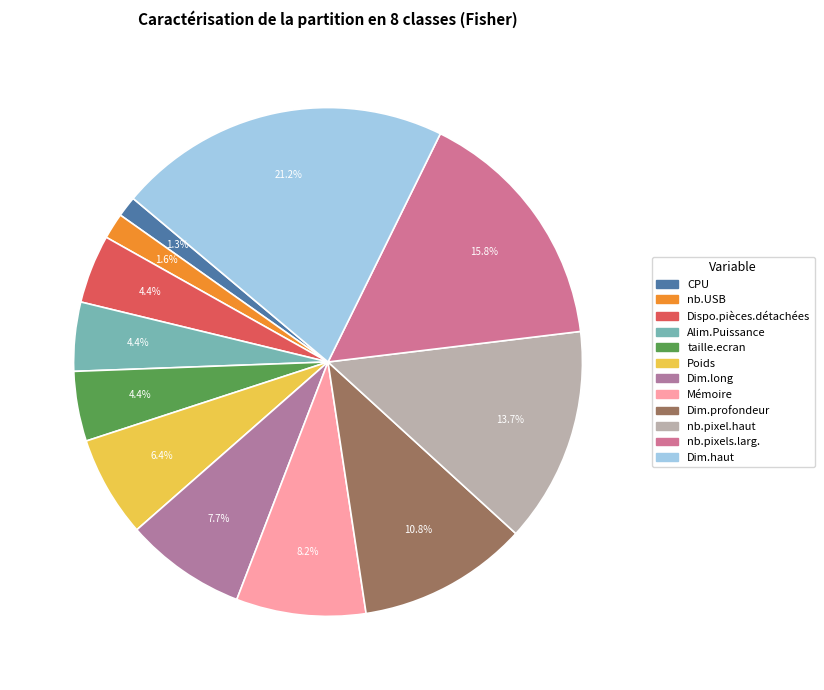

To the nearest percent, what percentage of the pie is taille.ecran?

4%